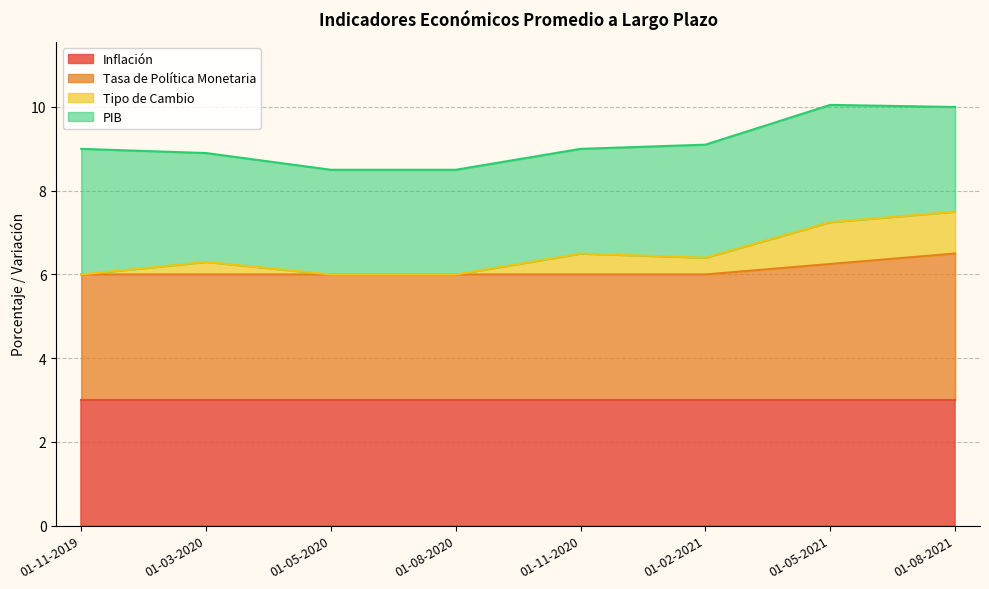

Count the number of categories in the chart.

8